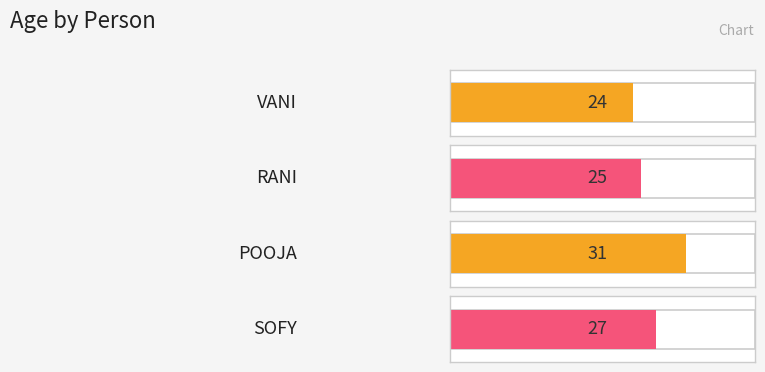

Where does the data first go above 27?

POOJA